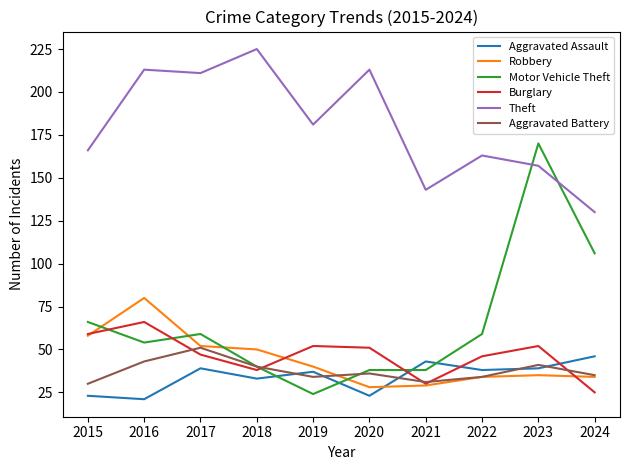

True or false: Theft and Burglary cross at least once.

False